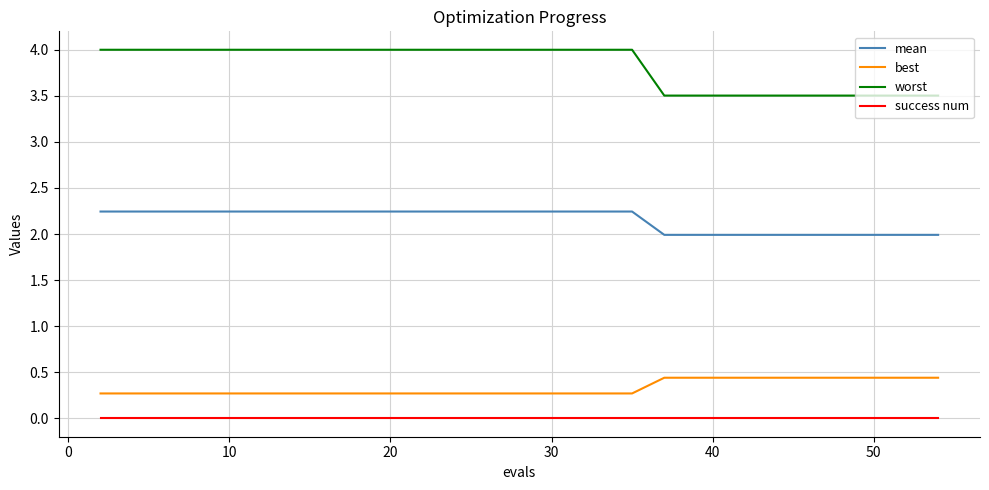

Which series has the largest range (max minus min)?

worst